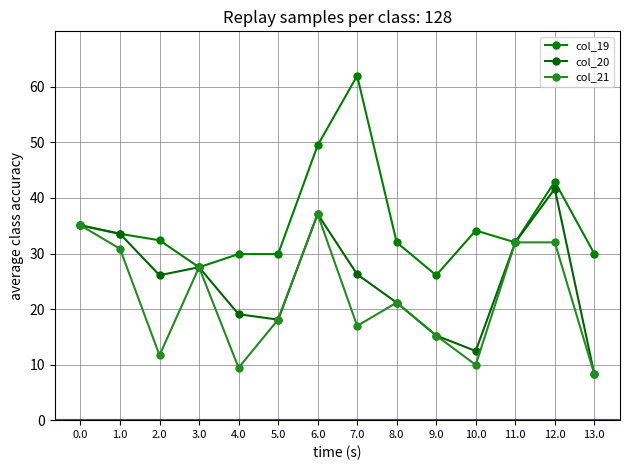

Reading right to left, what are all the values shown in this chart?

col_19: 30.0	42.9	32.0	34.1	26.1	32.0	62.0	49.5	29.9	29.9	27.5	32.4	33.5	35.1
col_20: 8.3	41.7	32.0	12.4	15.2	21.2	26.3	37.1	18.1	19.1	27.5	26.1	33.5	35.1
col_21: 8.3	32.0	32.0	10.0	15.2	21.2	17.0	37.1	18.1	9.4	27.5	11.7	30.9	35.1